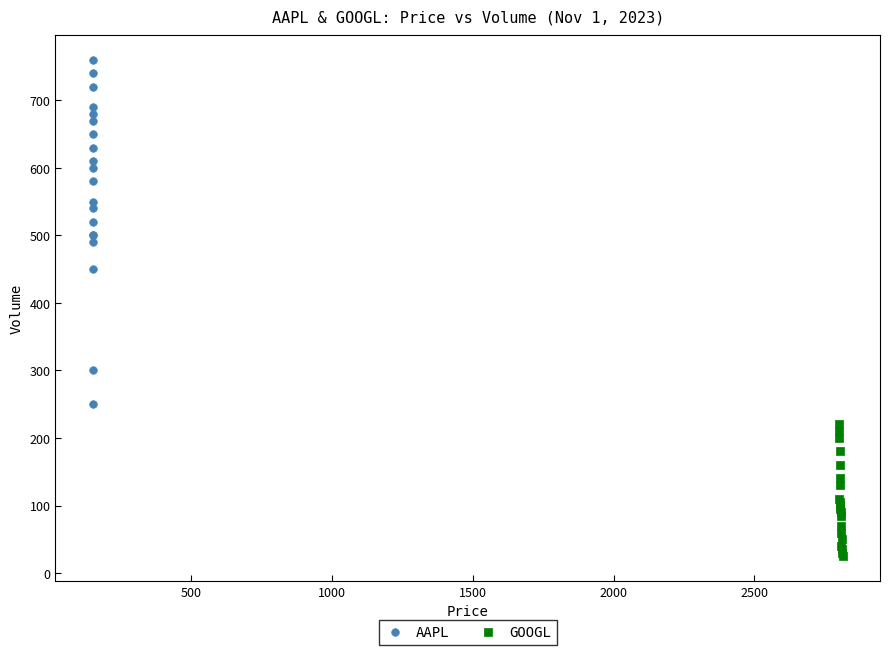

Which series contains the highest Y value?

AAPL